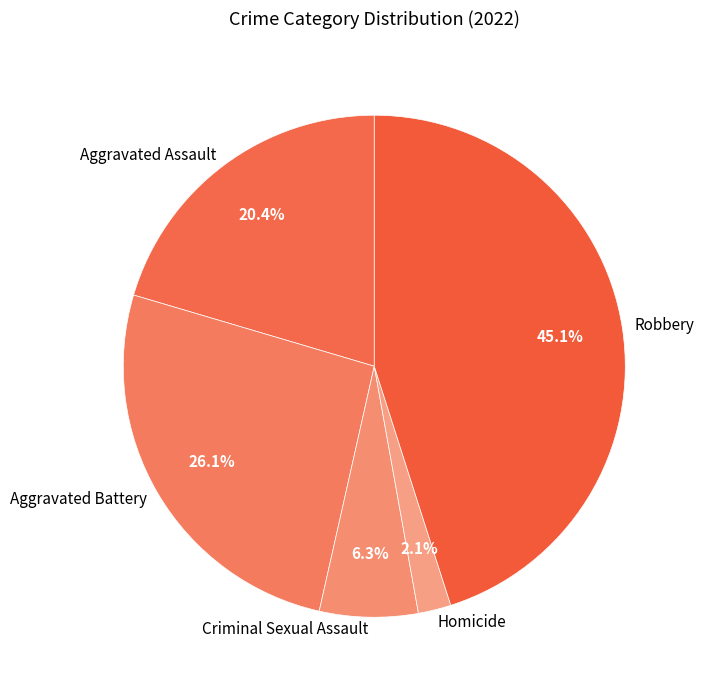

Rank the categories by value from lowest to highest.

Homicide, Criminal Sexual Assault, Aggravated Assault, Aggravated Battery, Robbery